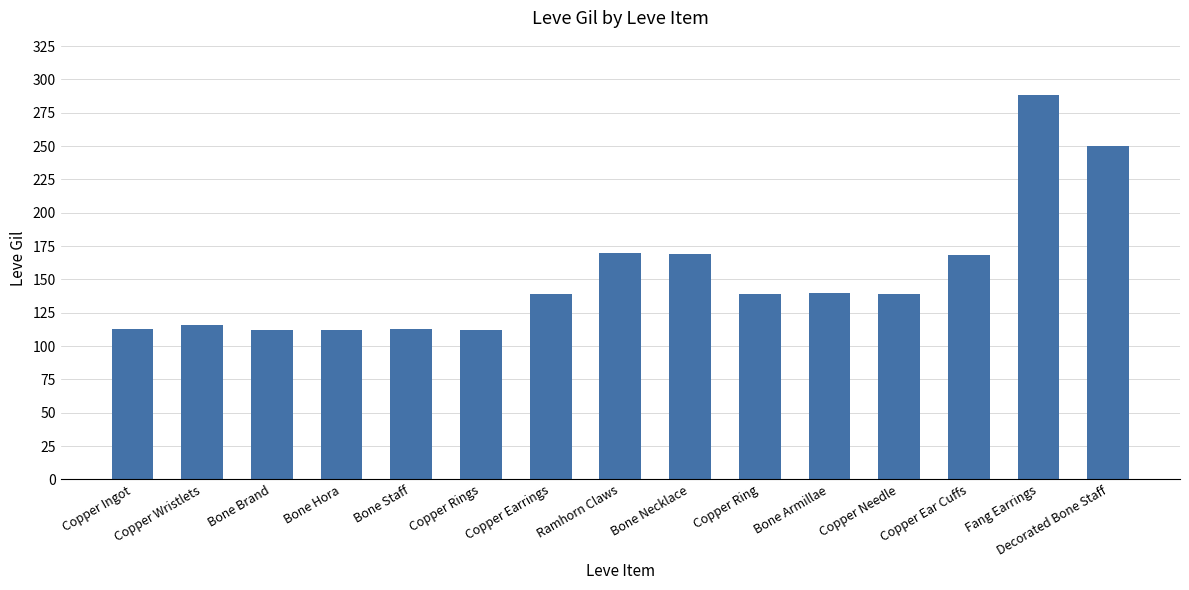

How many distinct data groups are displayed?

1